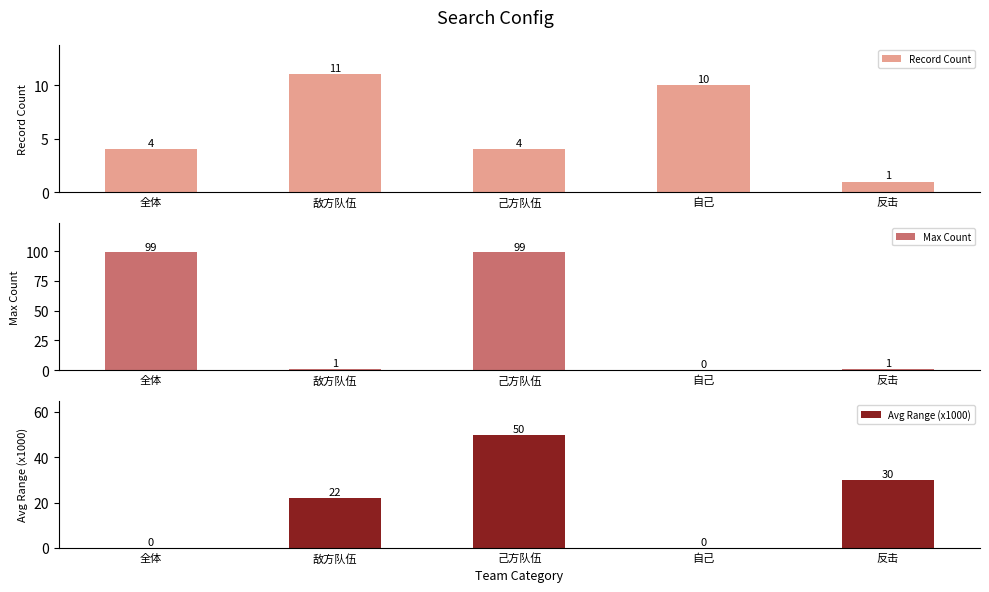

Reading left to right, what are all the values shown in this chart?

Record Count: 4	11	4	10	1
Max Count: 99	1	99	0	1
Avg Range (x1000): 0	22	50	0	30